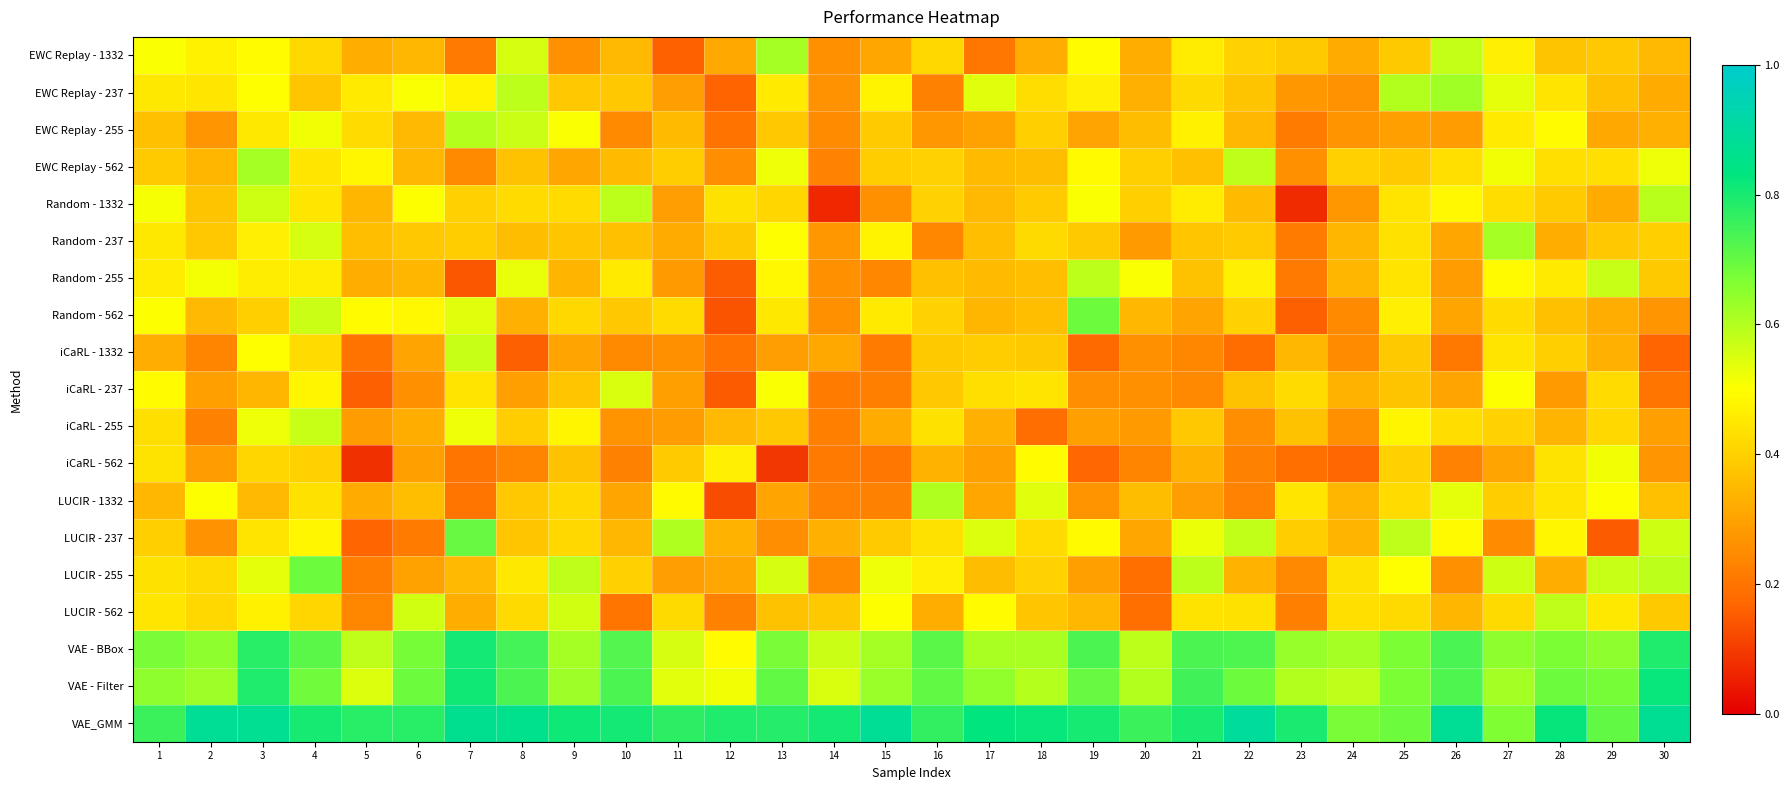

Reading left to right, transcribe all the data shown in this chart.

EWC Replay - 1332: 1=0.5	2=0.5	3=0.5	4=0.4	5=0.3	6=0.3	7=0.2	8=0.6	9=0.3	10=0.3	11=0.2	12=0.3	13=0.6	14=0.3	15=0.3	16=0.4	17=0.2	18=0.3	19=0.5	20=0.3	21=0.5	22=0.4	23=0.4	24=0.3	25=0.4	26=0.6	27=0.5	28=0.4	29=0.4	30=0.4
EWC Replay - 237: 1=0.5	2=0.4	3=0.5	4=0.4	5=0.5	6=0.5	7=0.5	8=0.6	9=0.4	10=0.4	11=0.3	12=0.2	13=0.5	14=0.3	15=0.5	16=0.2	17=0.5	18=0.4	19=0.5	20=0.3	21=0.4	22=0.4	23=0.3	24=0.3	25=0.6	26=0.6	27=0.5	28=0.4	29=0.4	30=0.3
EWC Replay - 255: 1=0.4	2=0.3	3=0.5	4=0.5	5=0.4	6=0.4	7=0.6	8=0.6	9=0.5	10=0.2	11=0.4	12=0.2	13=0.4	14=0.3	15=0.4	16=0.3	17=0.3	18=0.4	19=0.3	20=0.4	21=0.5	22=0.3	23=0.2	24=0.3	25=0.3	26=0.3	27=0.5	28=0.5	29=0.3	30=0.3
EWC Replay - 562: 1=0.4	2=0.3	3=0.6	4=0.4	5=0.5	6=0.3	7=0.2	8=0.4	9=0.3	10=0.4	11=0.4	12=0.3	13=0.5	14=0.2	15=0.4	16=0.4	17=0.4	18=0.4	19=0.5	20=0.4	21=0.4	22=0.6	23=0.3	24=0.4	25=0.4	26=0.4	27=0.5	28=0.4	29=0.4	30=0.5
Random - 1332: 1=0.5	2=0.4	3=0.6	4=0.4	5=0.3	6=0.5	7=0.4	8=0.4	9=0.4	10=0.6	11=0.3	12=0.4	13=0.4	14=0.1	15=0.3	16=0.4	17=0.3	18=0.4	19=0.5	20=0.4	21=0.5	22=0.4	23=0.1	24=0.3	25=0.4	26=0.5	27=0.4	28=0.4	29=0.3	30=0.6
Random - 237: 1=0.5	2=0.4	3=0.5	4=0.6	5=0.4	6=0.4	7=0.4	8=0.4	9=0.4	10=0.4	11=0.3	12=0.4	13=0.5	14=0.3	15=0.5	16=0.2	17=0.4	18=0.4	19=0.4	20=0.3	21=0.4	22=0.4	23=0.2	24=0.3	25=0.4	26=0.3	27=0.6	28=0.3	29=0.4	30=0.4
Random - 255: 1=0.5	2=0.5	3=0.5	4=0.5	5=0.3	6=0.3	7=0.1	8=0.5	9=0.3	10=0.5	11=0.3	12=0.2	13=0.5	14=0.3	15=0.2	16=0.4	17=0.4	18=0.4	19=0.6	20=0.5	21=0.4	22=0.5	23=0.2	24=0.3	25=0.4	26=0.3	27=0.5	28=0.5	29=0.6	30=0.4
Random - 562: 1=0.5	2=0.3	3=0.4	4=0.6	5=0.5	6=0.5	7=0.5	8=0.3	9=0.4	10=0.4	11=0.4	12=0.1	13=0.5	14=0.3	15=0.5	16=0.4	17=0.3	18=0.4	19=0.7	20=0.3	21=0.3	22=0.4	23=0.2	24=0.2	25=0.5	26=0.3	27=0.4	28=0.4	29=0.3	30=0.3
iCaRL - 1332: 1=0.3	2=0.2	3=0.5	4=0.4	5=0.2	6=0.3	7=0.6	8=0.2	9=0.3	10=0.2	11=0.3	12=0.2	13=0.3	14=0.3	15=0.2	16=0.4	17=0.4	18=0.4	19=0.2	20=0.3	21=0.2	22=0.2	23=0.3	24=0.3	25=0.4	26=0.2	27=0.4	28=0.4	29=0.3	30=0.2
iCaRL - 237: 1=0.5	2=0.3	3=0.3	4=0.5	5=0.2	6=0.3	7=0.4	8=0.3	9=0.4	10=0.6	11=0.3	12=0.1	13=0.5	14=0.2	15=0.2	16=0.4	17=0.4	18=0.4	19=0.3	20=0.3	21=0.2	22=0.4	23=0.4	24=0.3	25=0.4	26=0.3	27=0.5	28=0.3	29=0.4	30=0.2
iCaRL - 255: 1=0.4	2=0.2	3=0.5	4=0.6	5=0.3	6=0.3	7=0.5	8=0.4	9=0.5	10=0.3	11=0.3	12=0.3	13=0.4	14=0.2	15=0.3	16=0.4	17=0.3	18=0.2	19=0.3	20=0.3	21=0.4	22=0.3	23=0.4	24=0.3	25=0.5	26=0.4	27=0.4	28=0.3	29=0.4	30=0.3
iCaRL - 562: 1=0.4	2=0.3	3=0.4	4=0.4	5=0.1	6=0.3	7=0.2	8=0.2	9=0.4	10=0.2	11=0.4	12=0.5	13=0.1	14=0.2	15=0.2	16=0.3	17=0.3	18=0.5	19=0.2	20=0.2	21=0.3	22=0.2	23=0.2	24=0.2	25=0.4	26=0.2	27=0.3	28=0.4	29=0.5	30=0.3
LUCIR - 1332: 1=0.3	2=0.5	3=0.4	4=0.4	5=0.3	6=0.4	7=0.2	8=0.4	9=0.4	10=0.3	11=0.5	12=0.1	13=0.3	14=0.2	15=0.2	16=0.6	17=0.3	18=0.5	19=0.3	20=0.4	21=0.3	22=0.2	23=0.4	24=0.3	25=0.4	26=0.5	27=0.4	28=0.4	29=0.5	30=0.4
LUCIR - 237: 1=0.4	2=0.3	3=0.4	4=0.5	5=0.2	6=0.2	7=0.7	8=0.4	9=0.4	10=0.3	11=0.6	12=0.3	13=0.3	14=0.3	15=0.4	16=0.4	17=0.5	18=0.4	19=0.5	20=0.3	21=0.5	22=0.6	23=0.4	24=0.3	25=0.6	26=0.5	27=0.3	28=0.5	29=0.2	30=0.6
LUCIR - 255: 1=0.4	2=0.4	3=0.5	4=0.7	5=0.2	6=0.3	7=0.3	8=0.5	9=0.6	10=0.4	11=0.3	12=0.3	13=0.6	14=0.2	15=0.5	16=0.5	17=0.4	18=0.4	19=0.3	20=0.2	21=0.6	22=0.3	23=0.2	24=0.4	25=0.5	26=0.3	27=0.6	28=0.3	29=0.6	30=0.6
LUCIR - 562: 1=0.4	2=0.4	3=0.5	4=0.4	5=0.2	6=0.6	7=0.3	8=0.4	9=0.6	10=0.2	11=0.4	12=0.2	13=0.4	14=0.4	15=0.5	16=0.3	17=0.5	18=0.4	19=0.3	20=0.2	21=0.4	22=0.4	23=0.2	24=0.4	25=0.4	26=0.3	27=0.4	28=0.6	29=0.5	30=0.4
VAE - BBox: 1=0.7	2=0.6	3=0.8	4=0.7	5=0.6	6=0.7	7=0.8	8=0.7	9=0.6	10=0.7	11=0.6	12=0.5	13=0.7	14=0.6	15=0.6	16=0.7	17=0.6	18=0.6	19=0.7	20=0.6	21=0.7	22=0.7	23=0.6	24=0.6	25=0.7	26=0.7	27=0.6	28=0.7	29=0.6	30=0.8
VAE - Filter: 1=0.6	2=0.6	3=0.8	4=0.7	5=0.5	6=0.7	7=0.8	8=0.7	9=0.6	10=0.7	11=0.5	12=0.5	13=0.7	14=0.5	15=0.6	16=0.7	17=0.6	18=0.6	19=0.7	20=0.6	21=0.7	22=0.7	23=0.6	24=0.6	25=0.7	26=0.7	27=0.6	28=0.7	29=0.7	30=0.8
VAE_GMM: 1=0.8	2=0.9	3=0.9	4=0.8	5=0.8	6=0.8	7=0.9	8=0.9	9=0.8	10=0.8	11=0.8	12=0.8	13=0.8	14=0.8	15=0.9	16=0.8	17=0.8	18=0.8	19=0.8	20=0.8	21=0.8	22=0.9	23=0.8	24=0.7	25=0.7	26=0.9	27=0.7	28=0.8	29=0.7	30=0.9